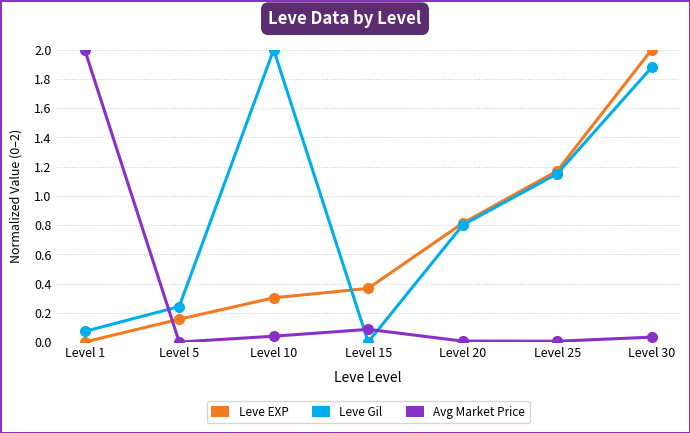

What is the greatest value displayed?

2.0